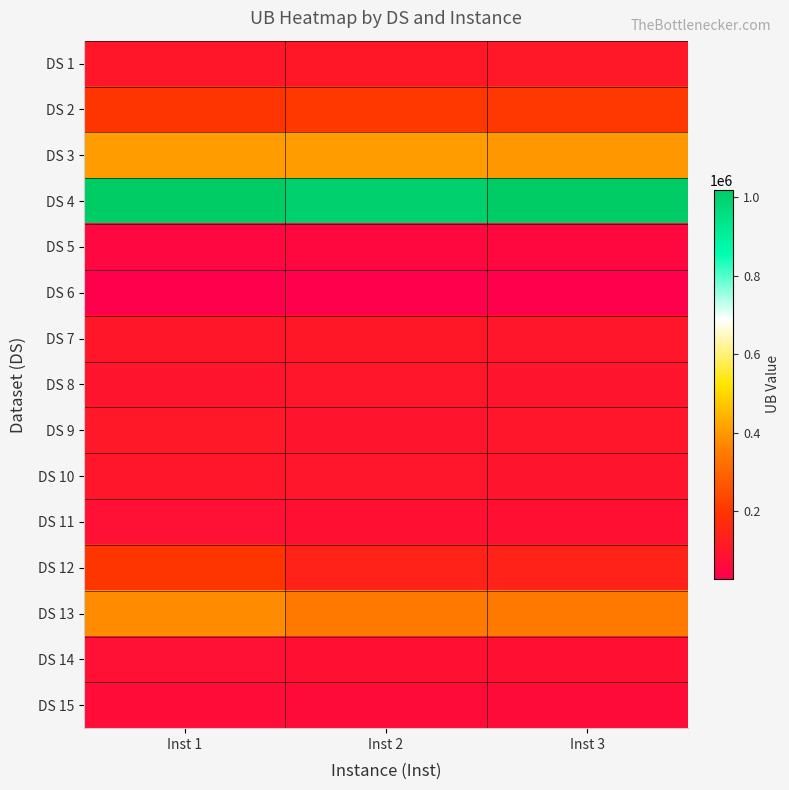

Between Inst 3 and Inst 2, which is larger?

Inst 3